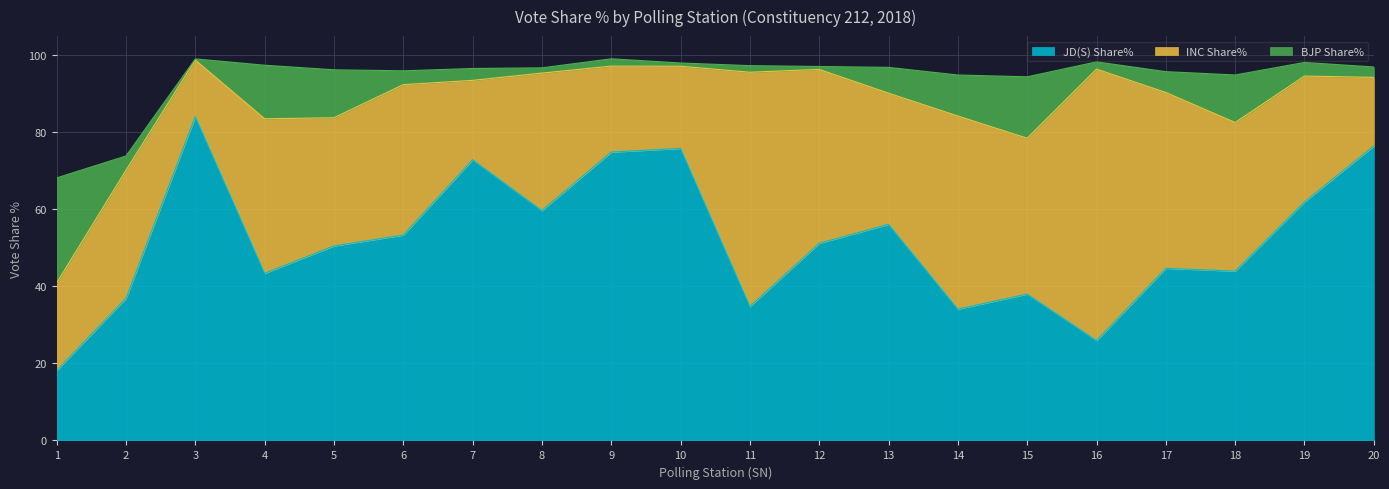

Where does the INC Share% series first go above 35?

4